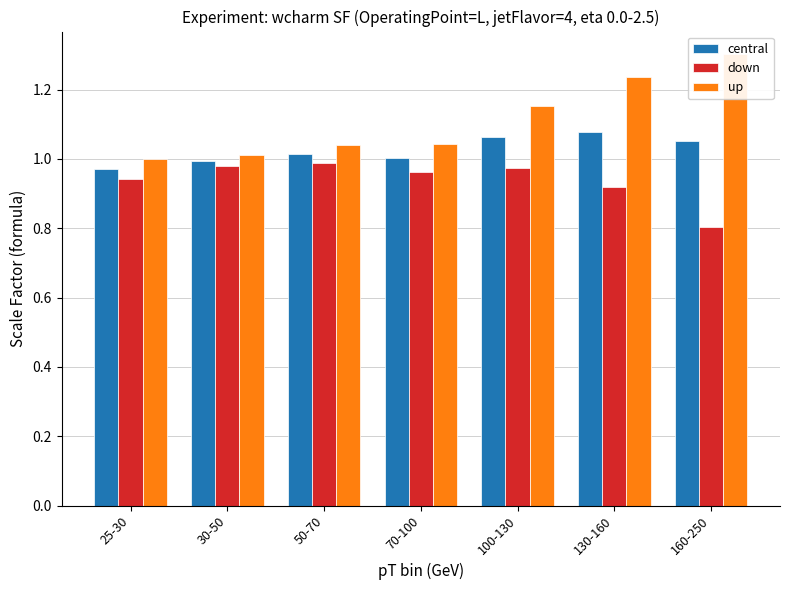

True or false: down has a value of 0.9 at 25-30.

True